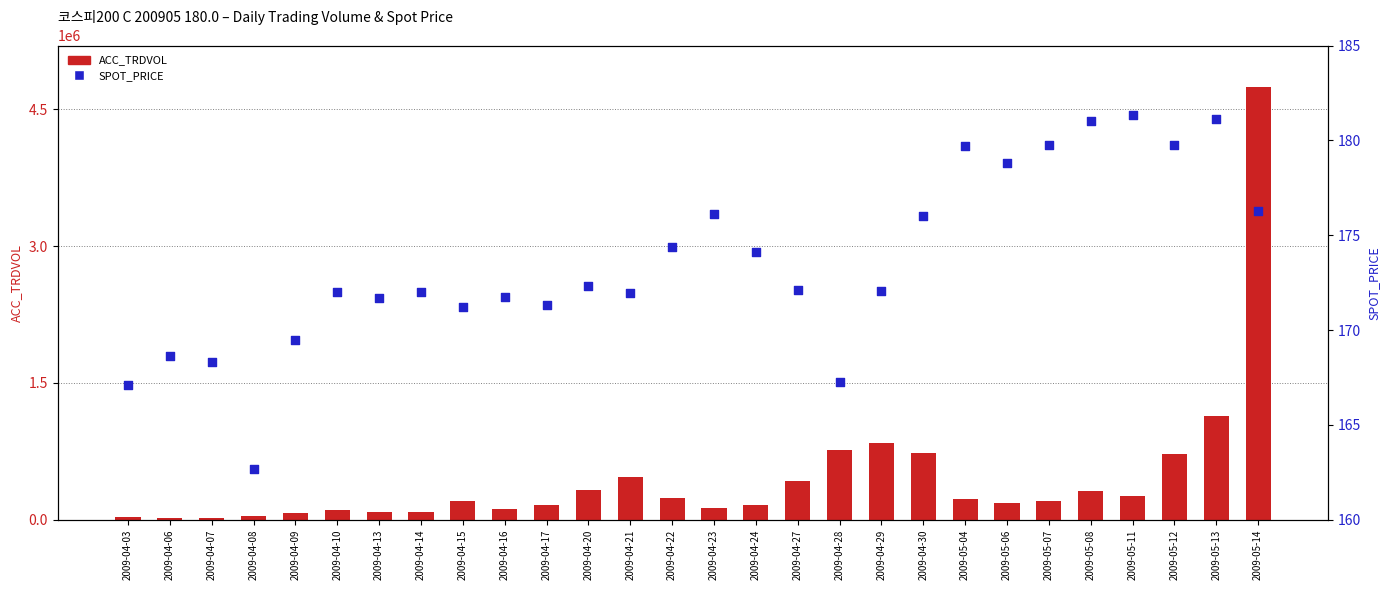

What are all the series names shown in the legend?

ACC_TRDVOL, SPOT_PRICE